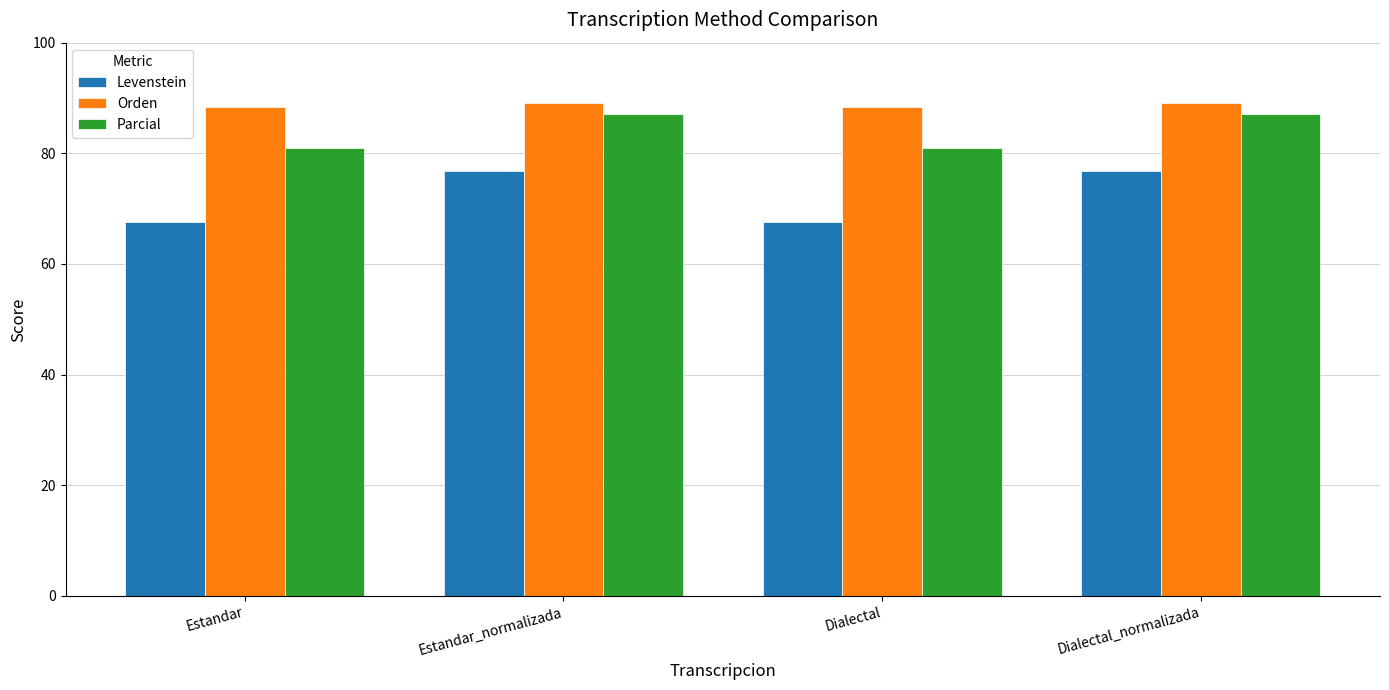

Count the number of data series in this chart.

3